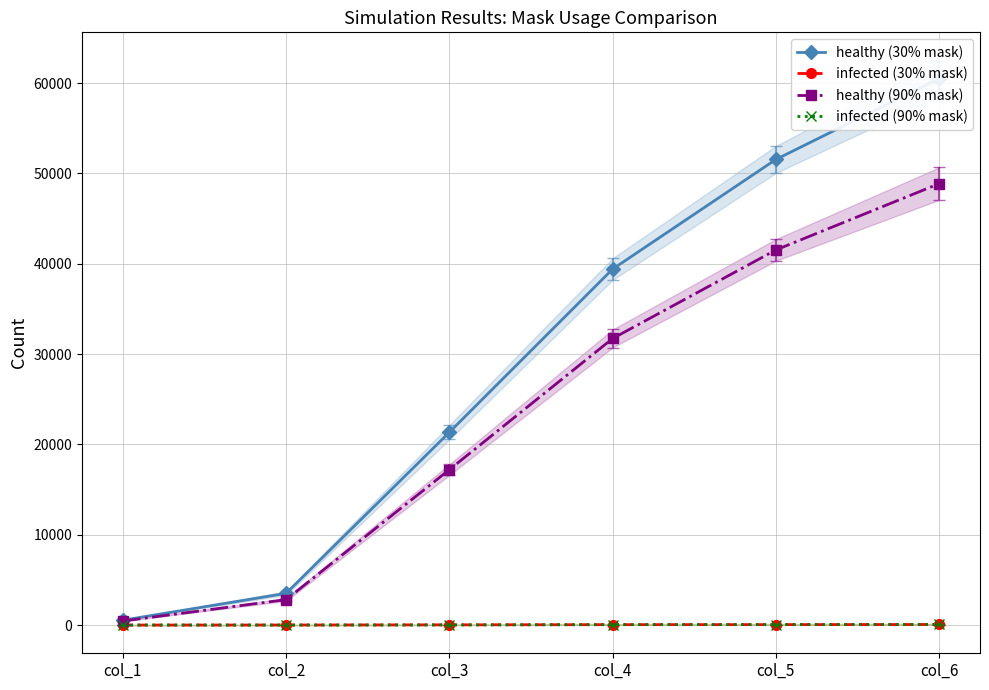

Reading left to right, what are all the values shown in this chart?

healthy (30% mask): col_1=535	col_2=3512	col_3=21346	col_4=39411	col_5=51551	col_6=60496
infected (30% mask): col_1=0	col_2=6	col_3=23	col_4=44	col_5=47	col_6=62
healthy (90% mask): col_1=446	col_2=2815	col_3=17207	col_4=31727	col_5=41530	col_6=48869
infected (90% mask): col_1=0	col_2=2	col_3=11	col_4=44	col_5=55	col_6=65